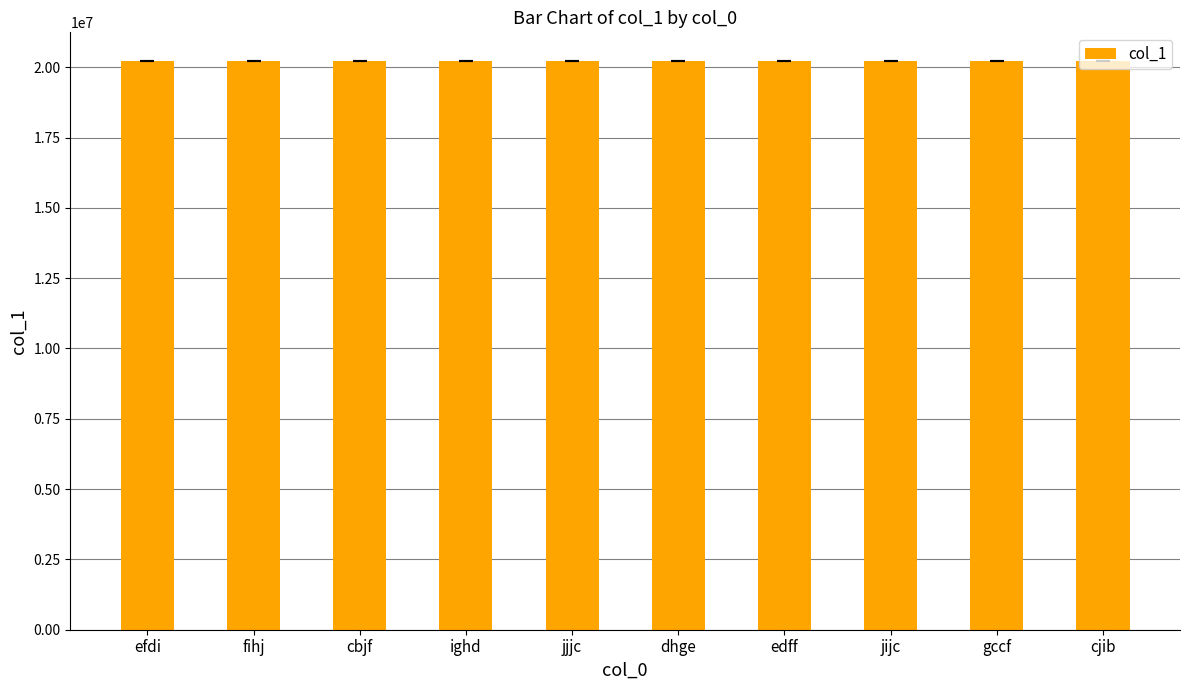

What is the approximate value at cjib?

20228903